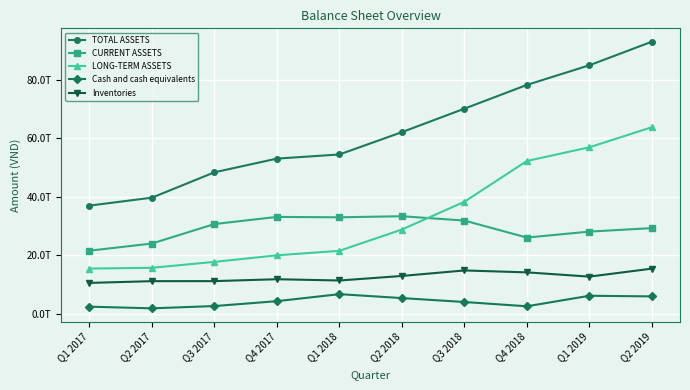

What are all the series names shown in the legend?

TOTAL ASSETS, CURRENT ASSETS, LONG-TERM ASSETS, Cash and cash equivalents, Inventories